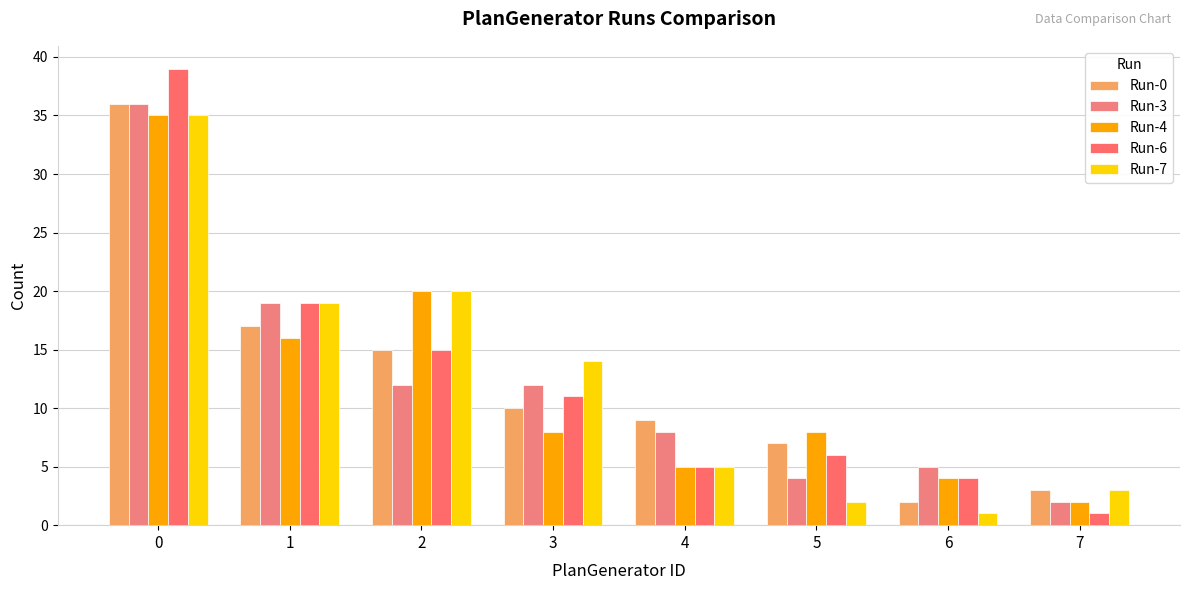

At which label is Run-3 closest to 19?

1